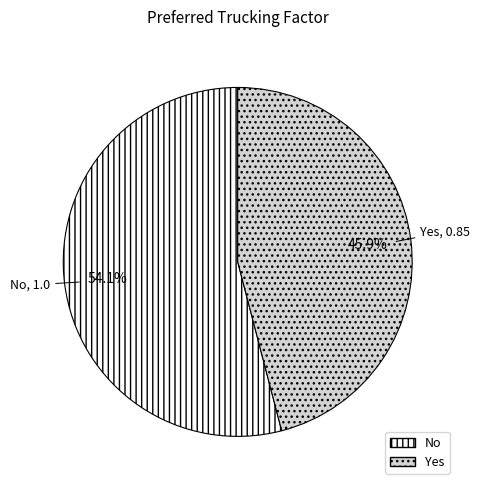

To the nearest percent, what percentage of the pie is Yes?

46%